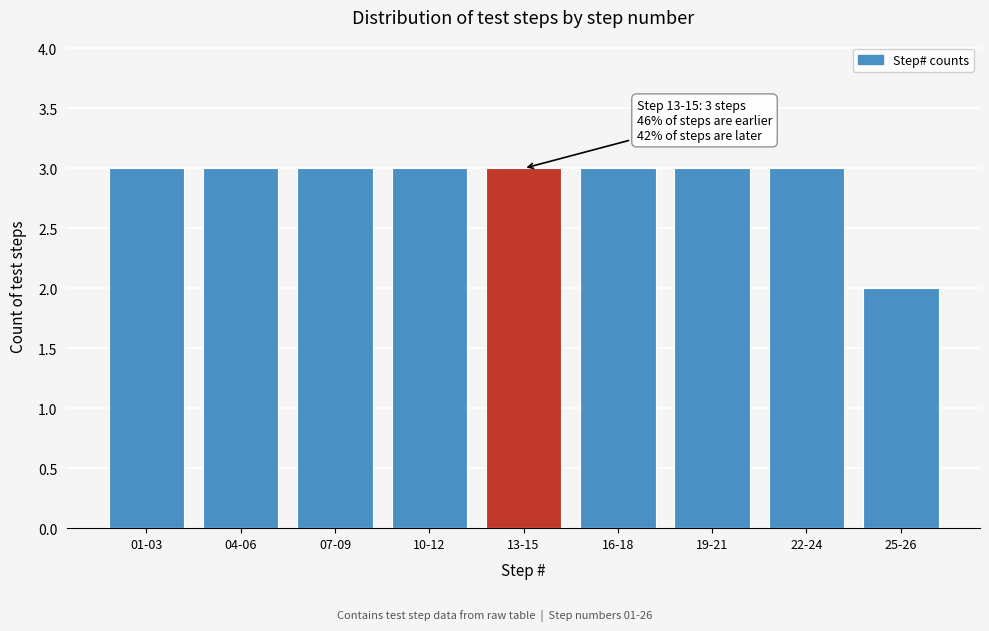

Reading right to left, list all the values displayed in this chart.

2	3	3	3	3	3	3	3	3